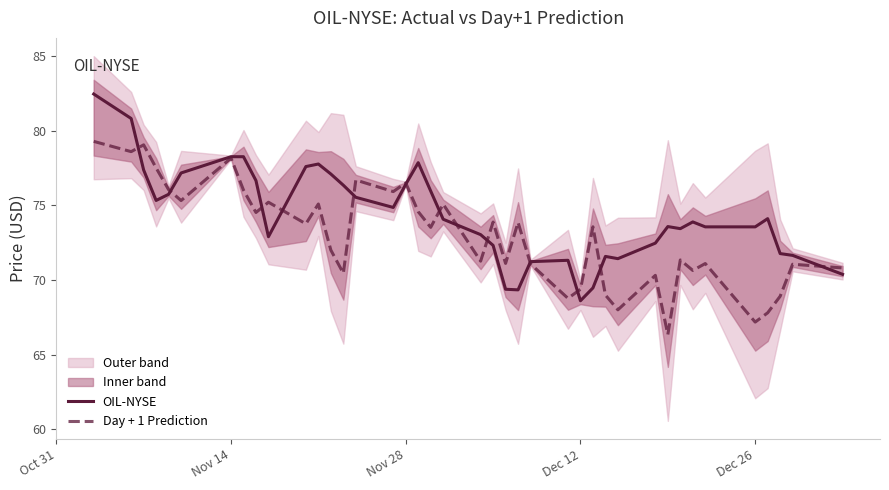

Reading left to right, list all the values displayed in this chart.

OIL-NYSE: 82.5	80.8	77.4	75.3	75.7	77.2	78.3	78.3	76.7	72.9	77.6	77.8	77.1	76.3	75.5	74.9	76.4	77.9	76.0	74.1	73.0	72.3	69.4	69.3	71.2	71.3	68.6	69.5	71.6	71.4	72.5	73.6	73.4	73.9	73.6	73.6	74.1	71.8	71.7	70.4
Day + 1 Prediction: 79.3	78.6	79.1	77.5	76.1	75.3	78.2	76.0	74.5	75.2	73.8	75.1	72.0	70.5	76.7	75.9	76.5	74.6	73.5	75.1	71.3	73.9	71.1	73.9	71.1	68.8	69.4	73.6	69.0	68.0	70.3	66.3	71.3	70.6	71.1	67.2	67.8	68.9	71.1	70.8